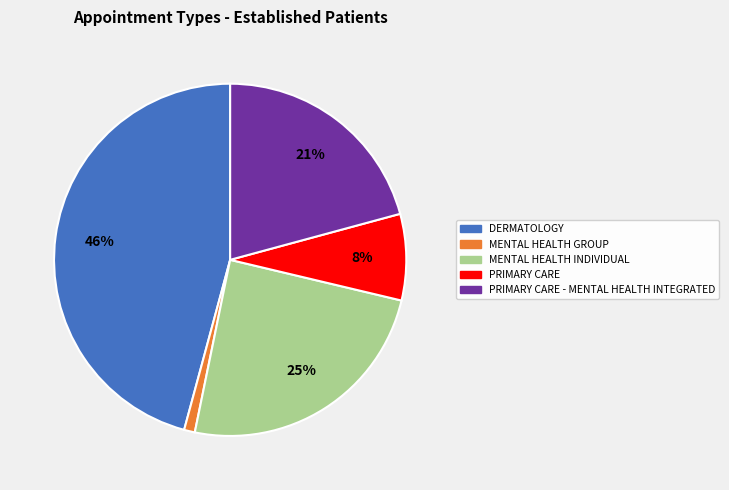

To the nearest percent, what is the average slice percentage?

20%